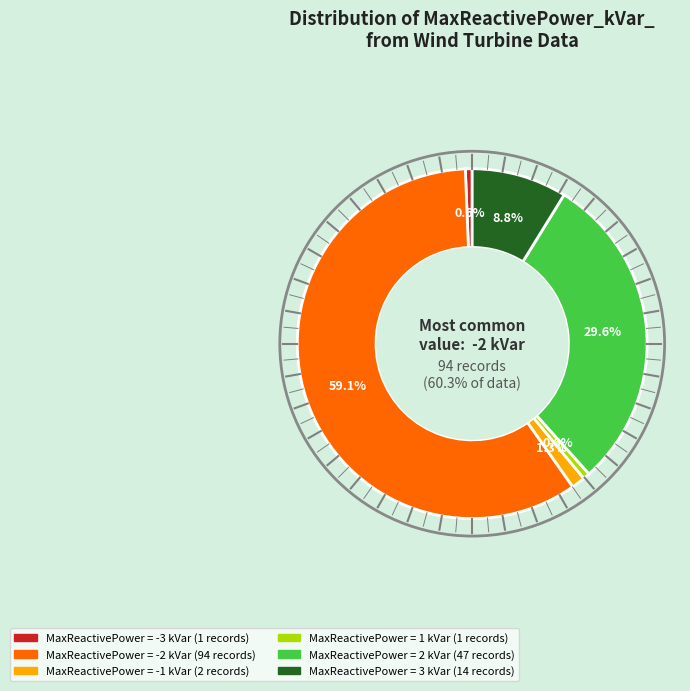

Is it true that 3 is 9% of the pie?

True